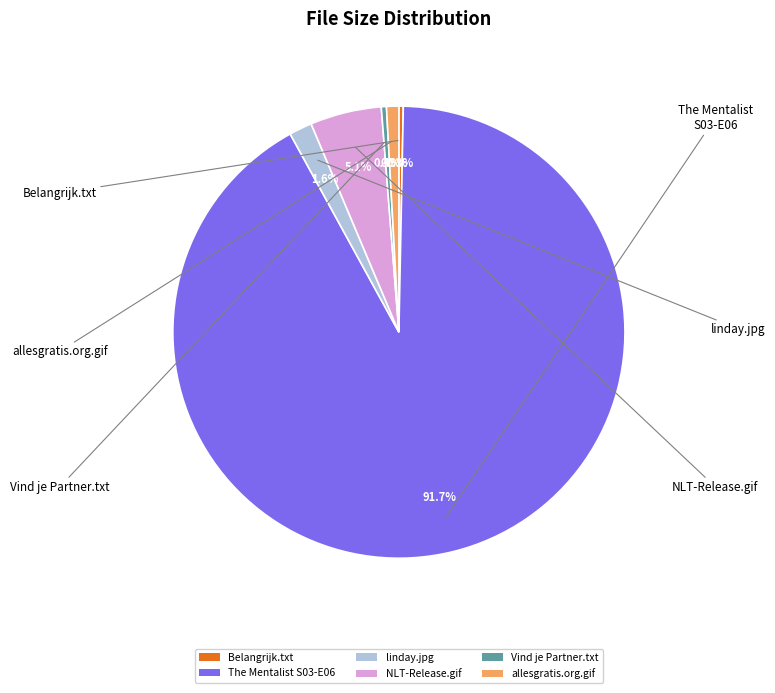

What portion of the pie excludes The Mentalist S03-E06?

8.3%